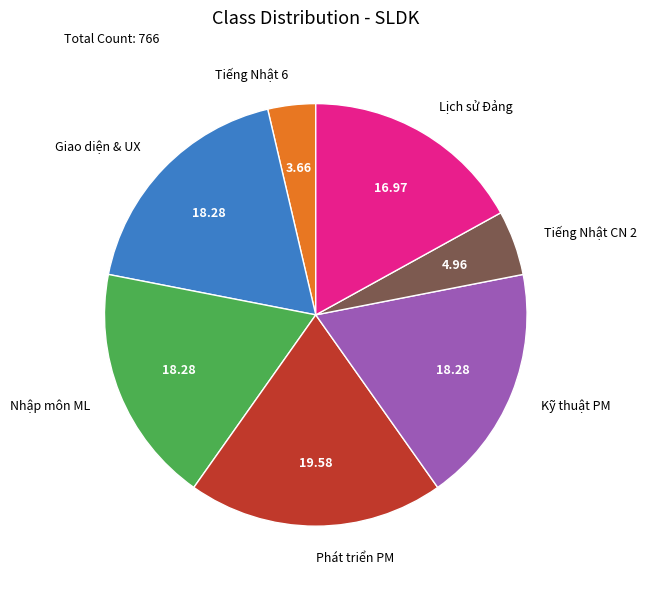

Count the number of slices in the pie.

7